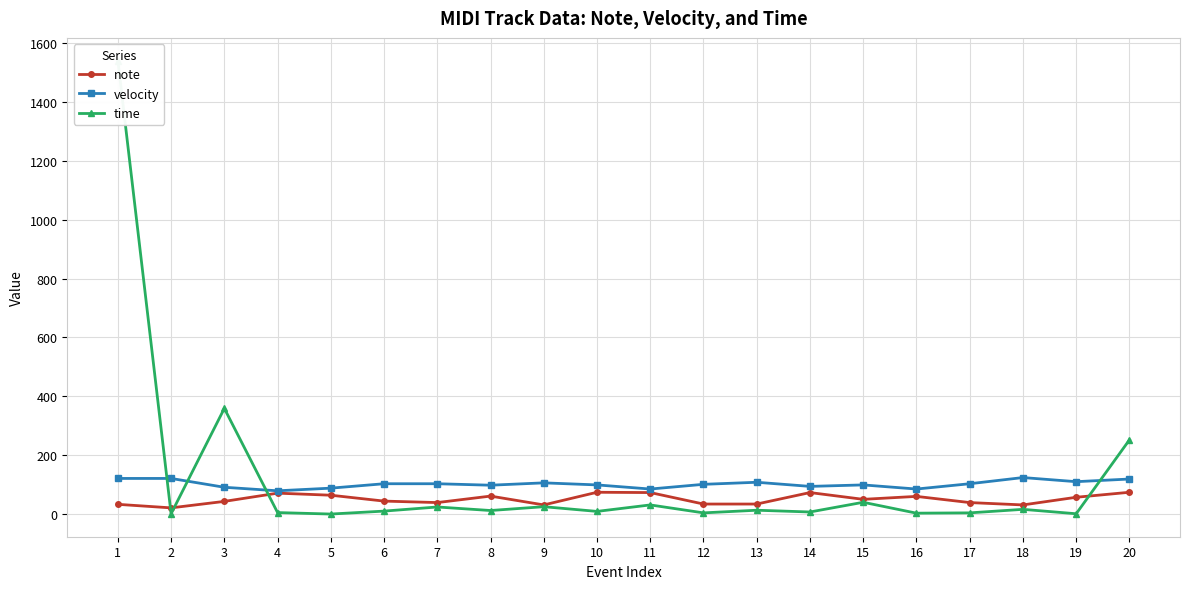

Where is the first local maximum for note?

4